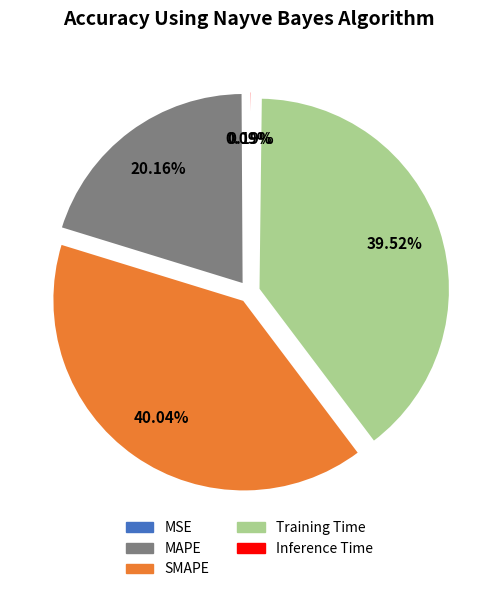

To the nearest percent, what is the difference between the largest and smallest slice percentages?

40%